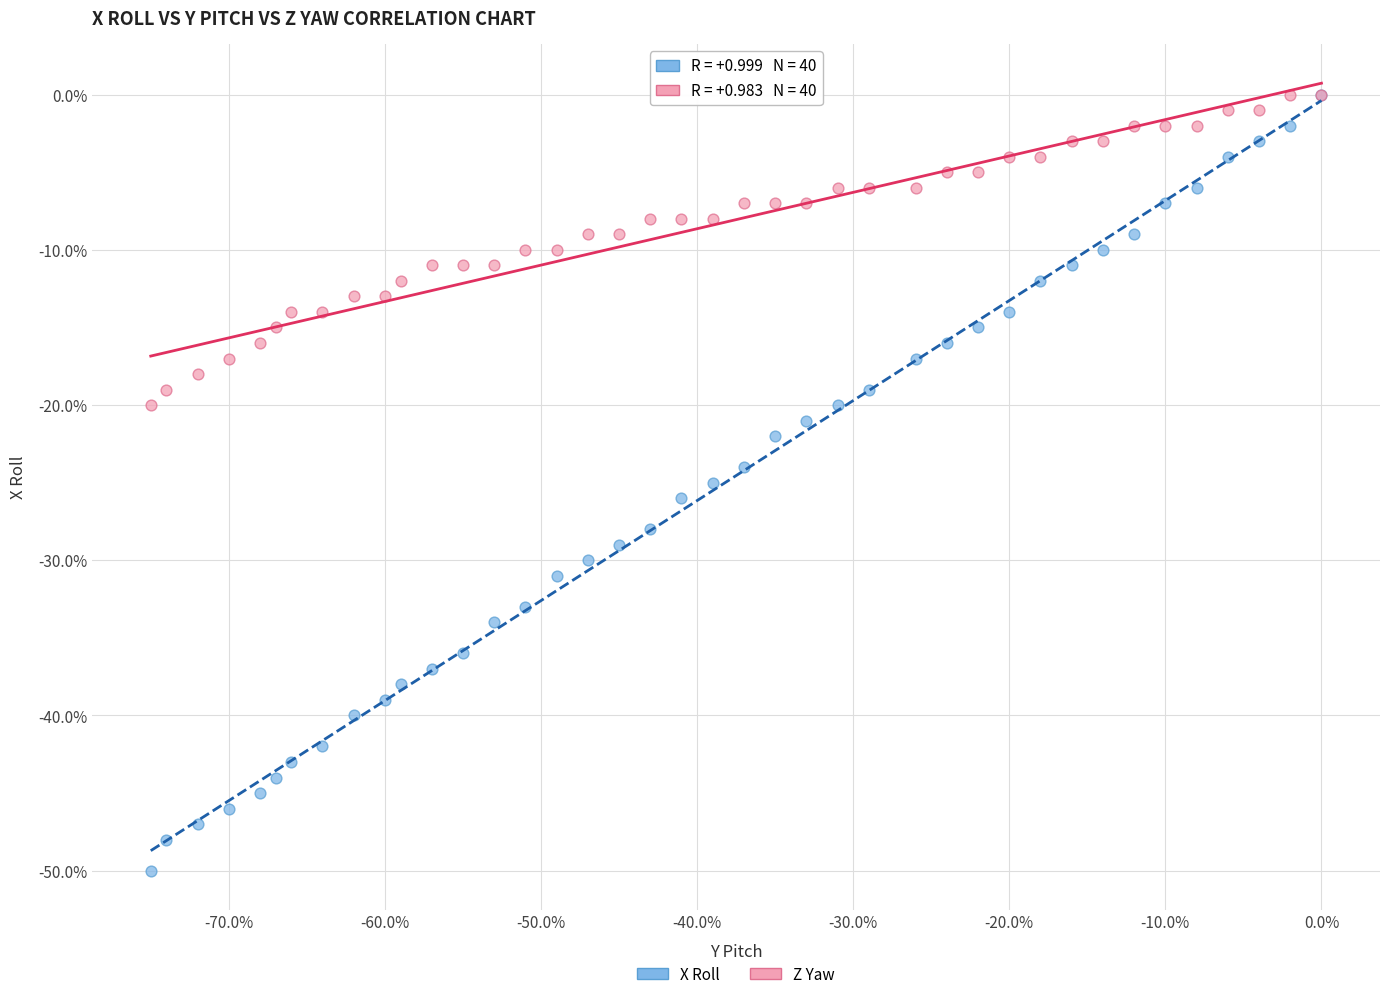

What are all the series names shown in the legend?

X Roll, Z Yaw